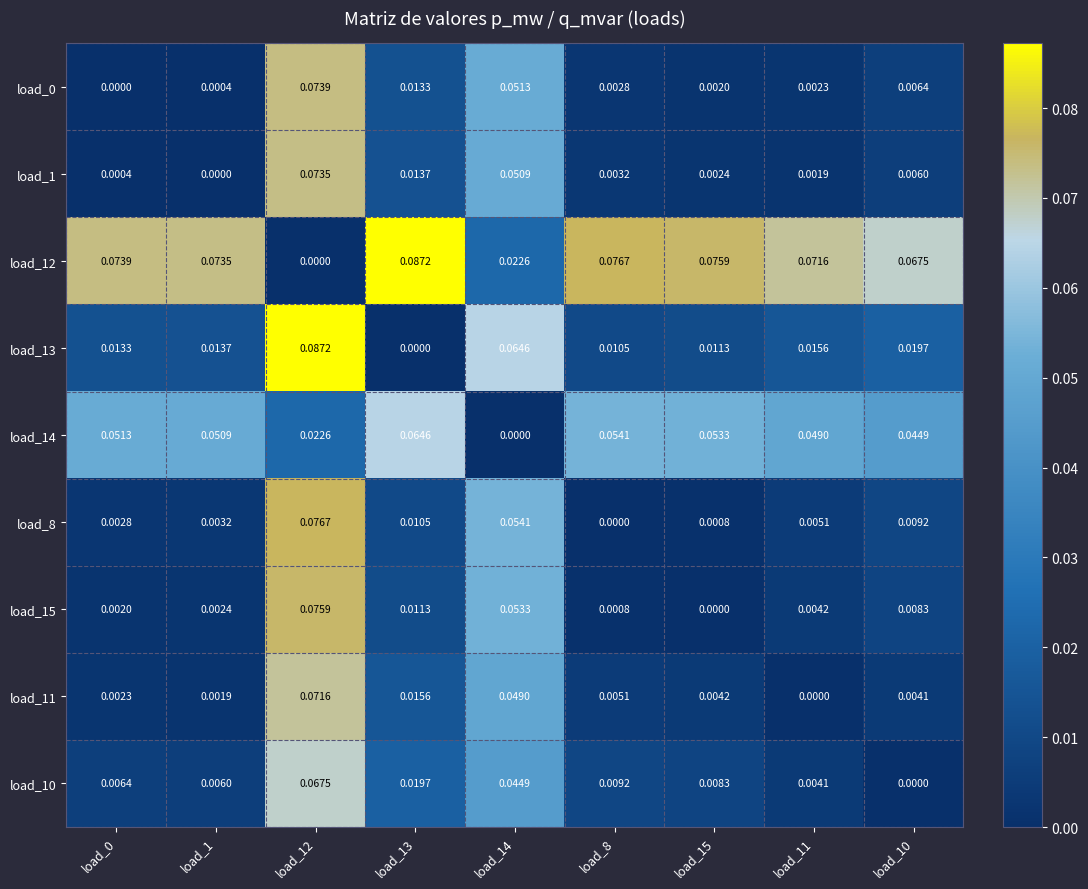

How many categories are shown in the chart?

9